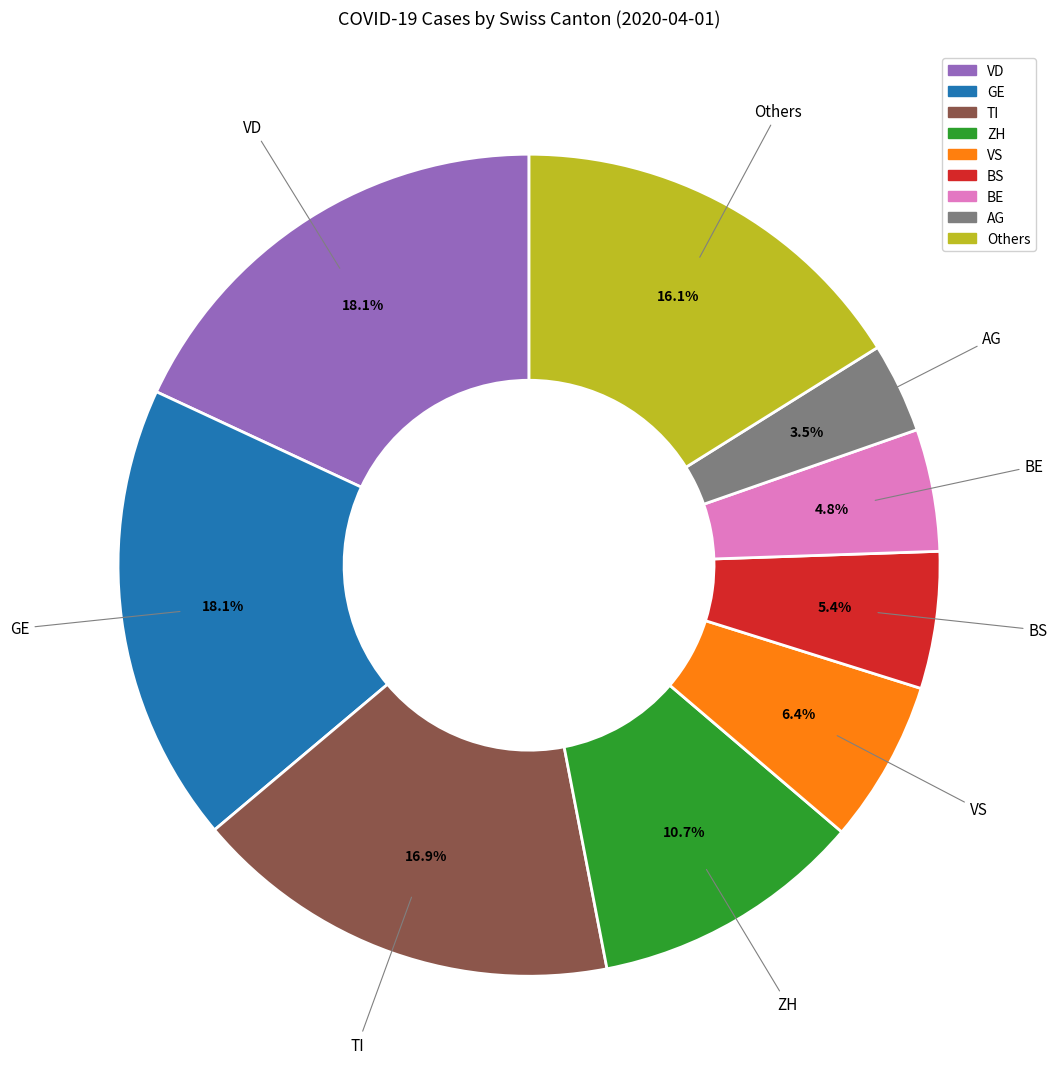

Is there a majority slice in this chart?

No